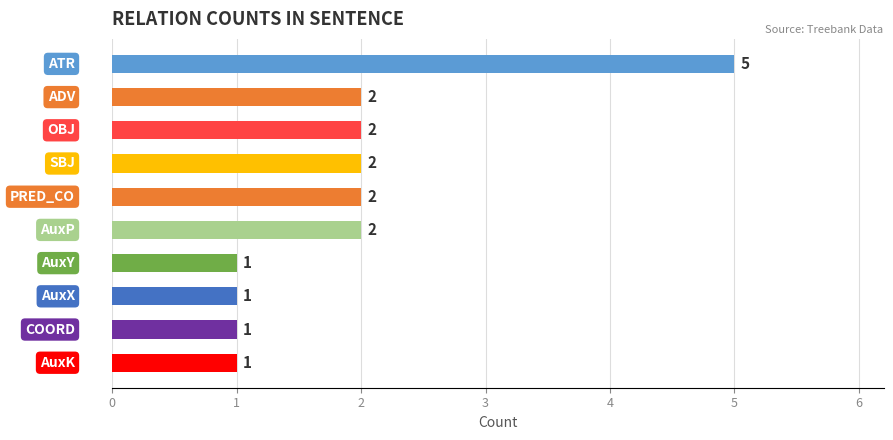

Are the bars grouped side by side (vs. stacked)?

No